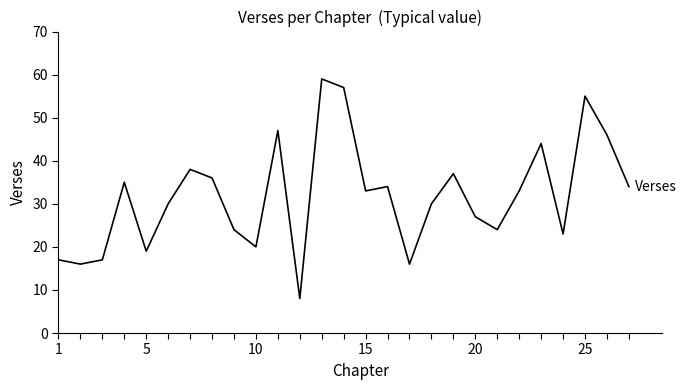

What is the difference between the maximum and minimum values?

51